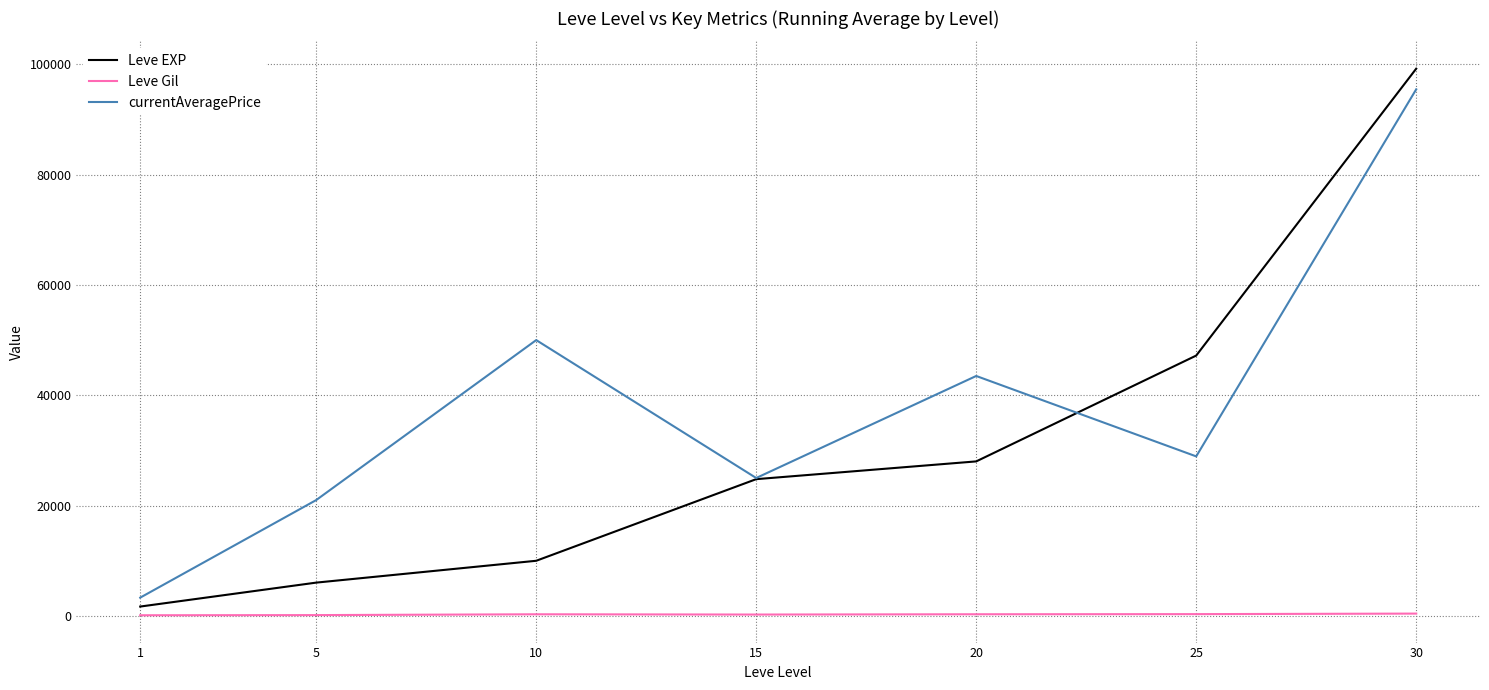

List the series in order of their peak value, highest first.

Leve EXP, currentAveragePrice, Leve Gil